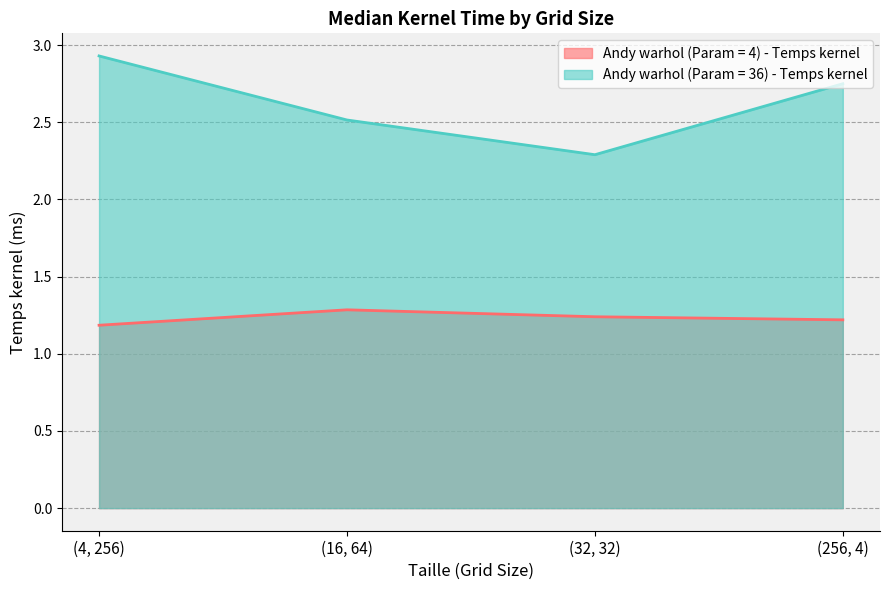

What is the total value across all series at (4, 256)?

4.1